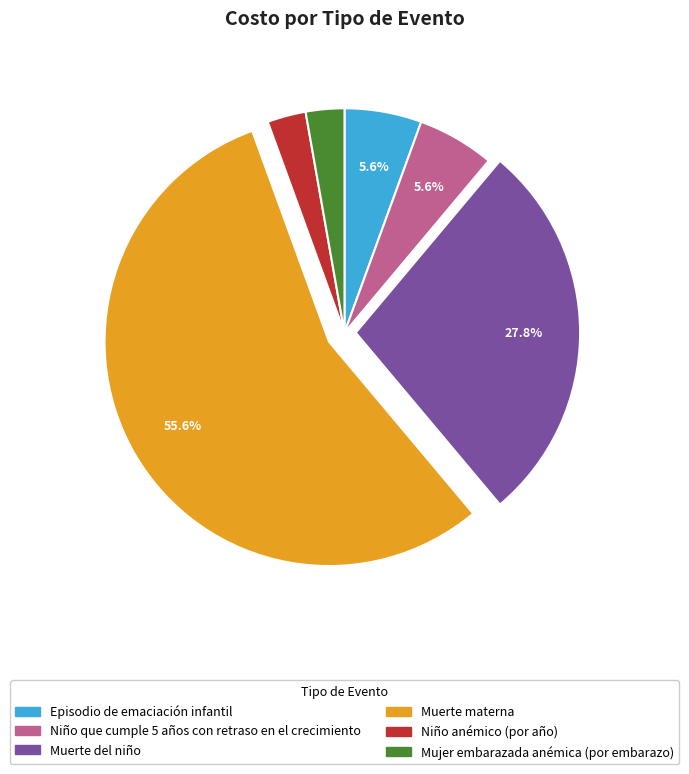

Which has a higher value, Episodio de emaciación infantil or Muerte materna?

Muerte materna